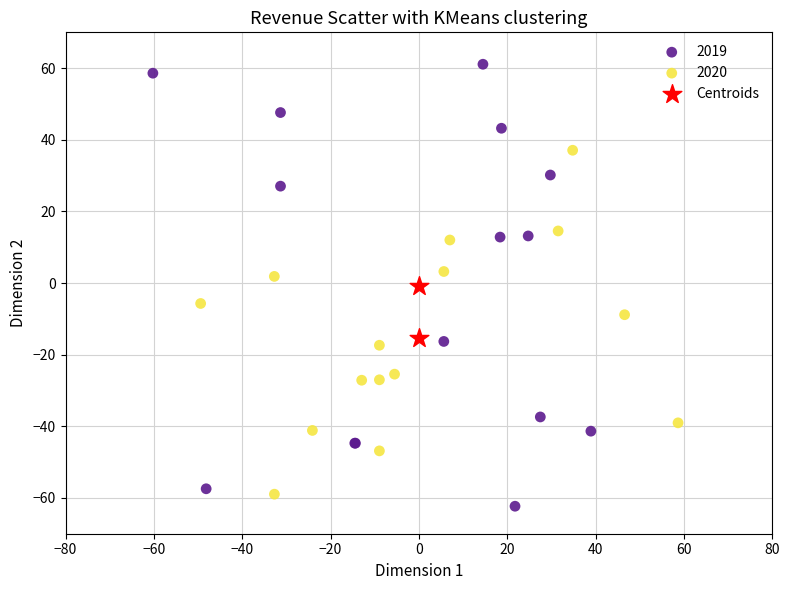

What are all the series names shown in the legend?

2019, 2020, Centroids